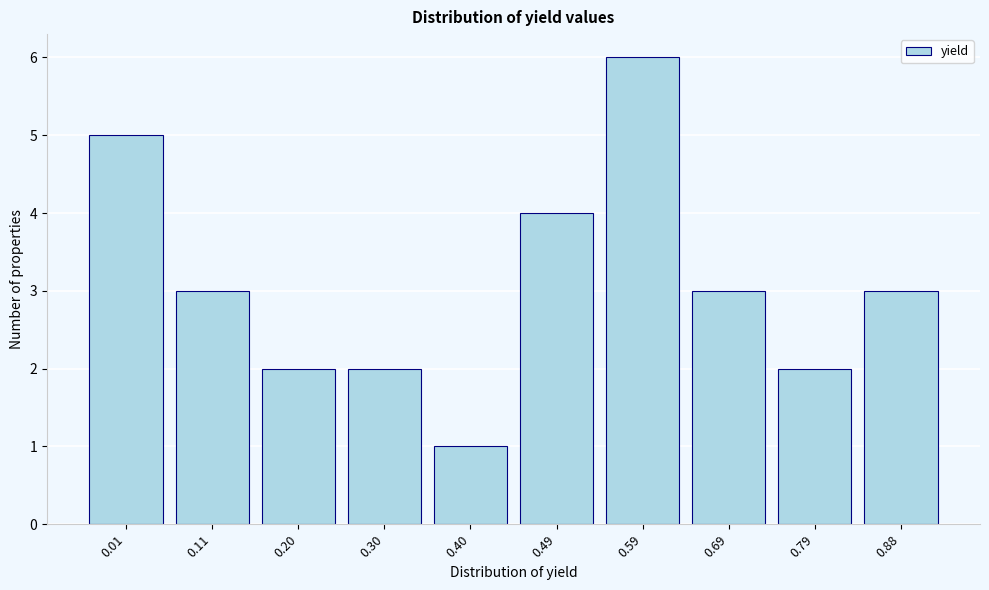

Reading left to right, transcribe all the data shown in this chart.

5	3	2	2	1	4	6	3	2	3